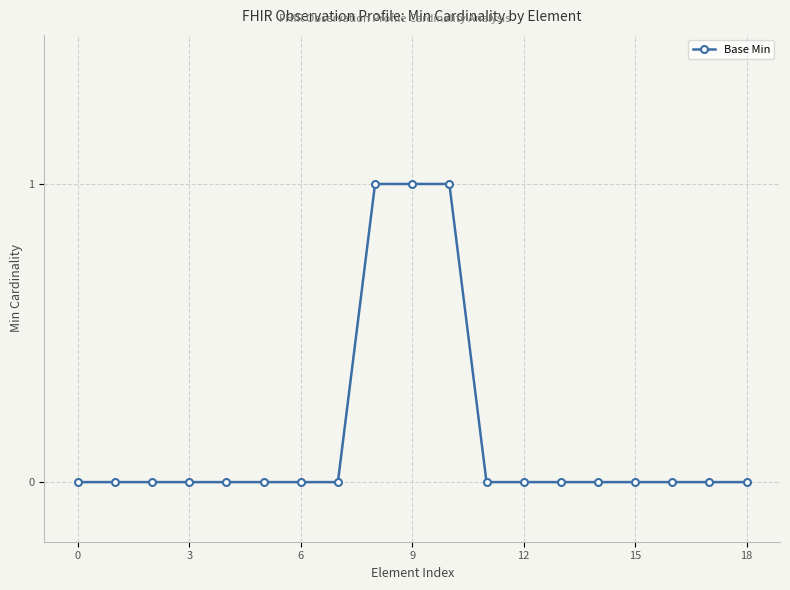

How many distinct data groups are displayed?

1